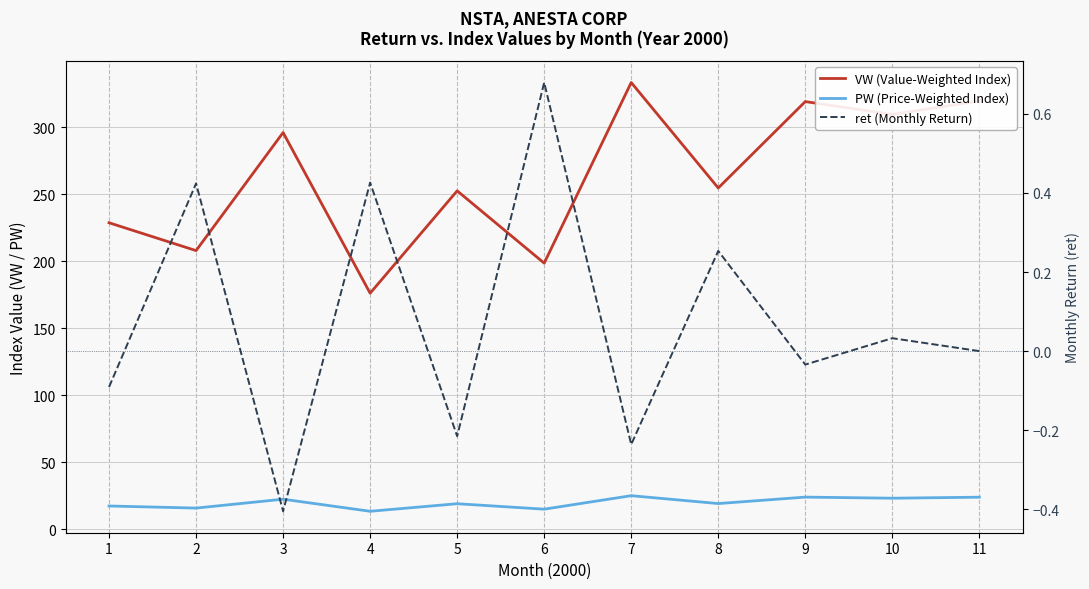

The ret (Monthly Return) series shows 0.4 at 2. True or false?

True